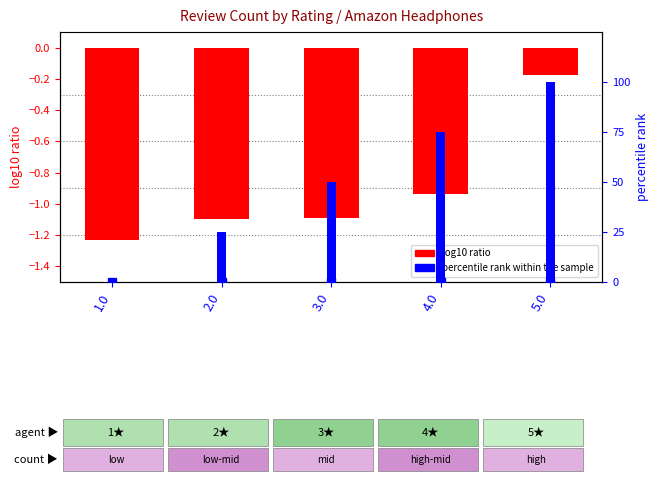

Rank the series at 2.0 from highest to lowest value.

percentile rank within the sample, log10 ratio